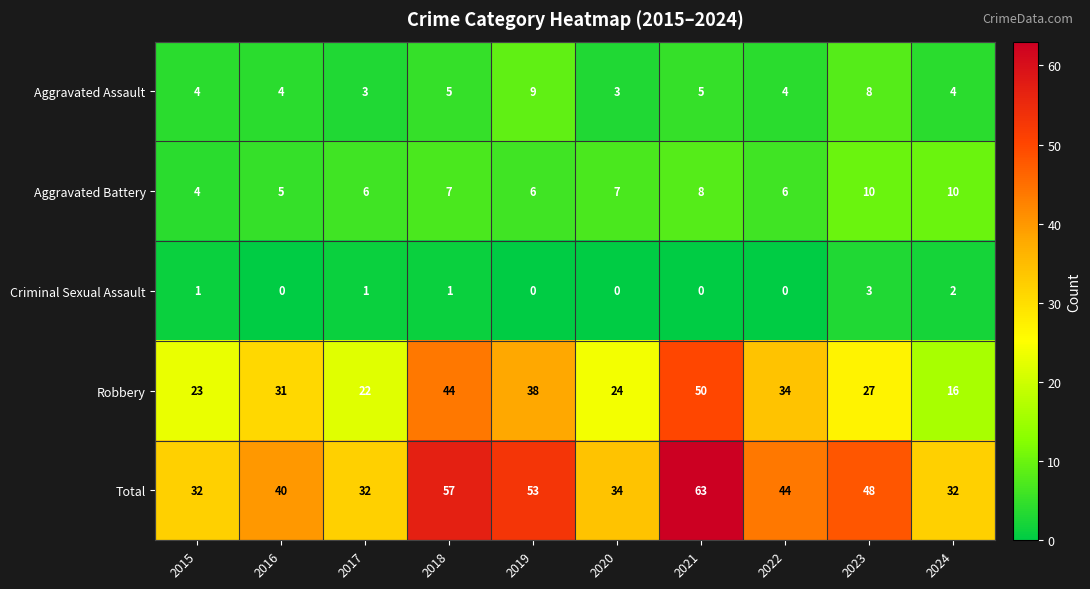

True or false: Robbery has a value of 20 at 2021.

False